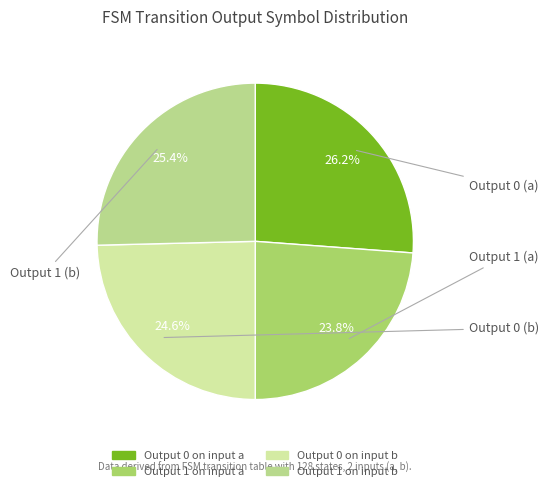

To the nearest percent, what is the difference between the largest and smallest slice percentages?

2%